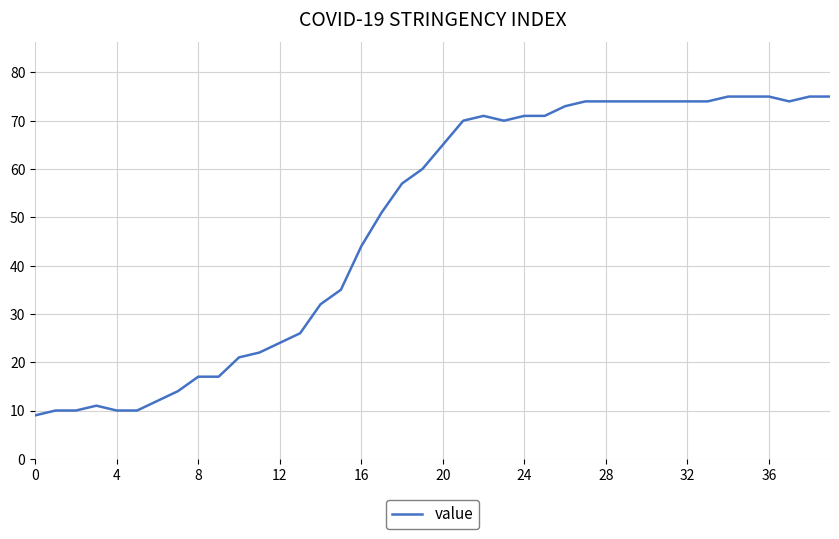

What is the difference between the maximum and minimum values?

66